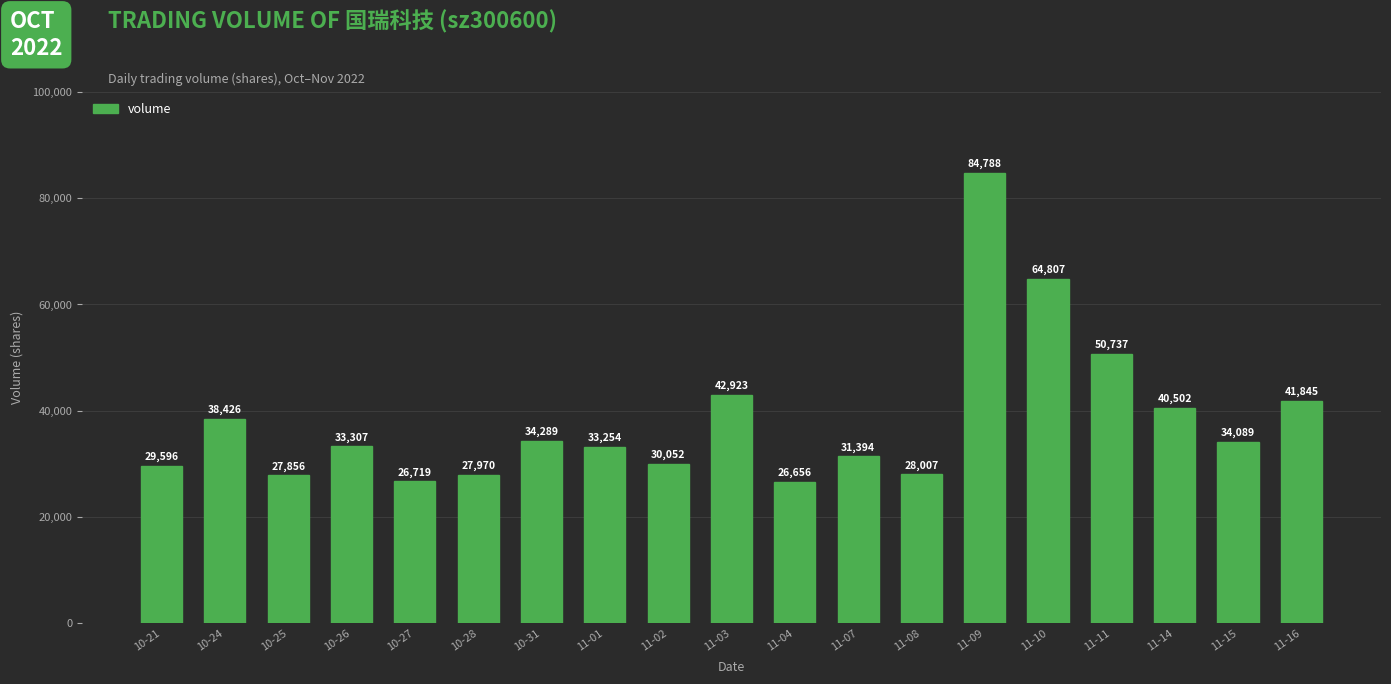

Which category has the lowest value across all series?

11-04